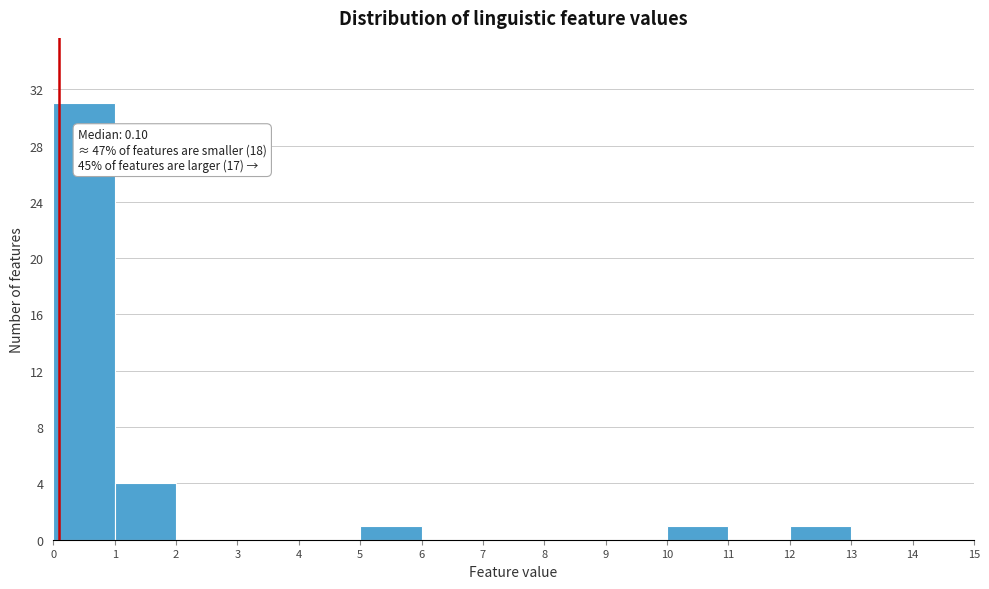

Which range on the x-axis has the tallest bar?

0 to 1